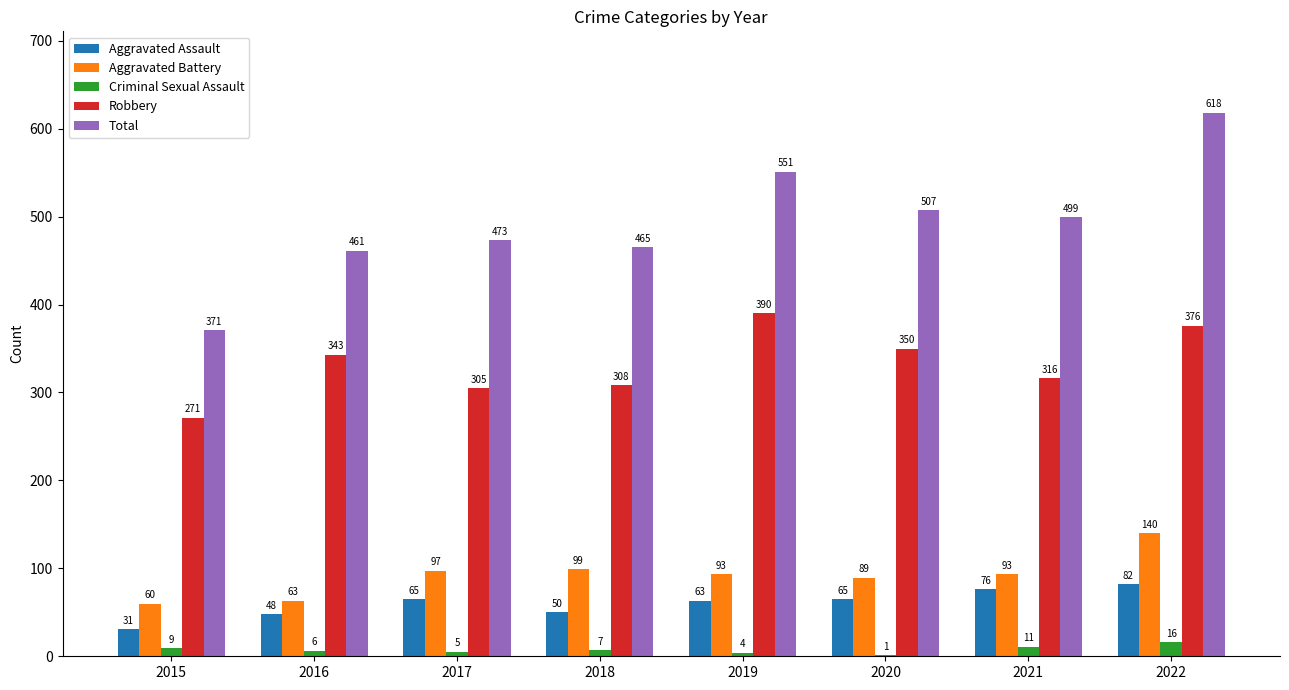

The value of Robbery at 2015 is 271. True or false?

True